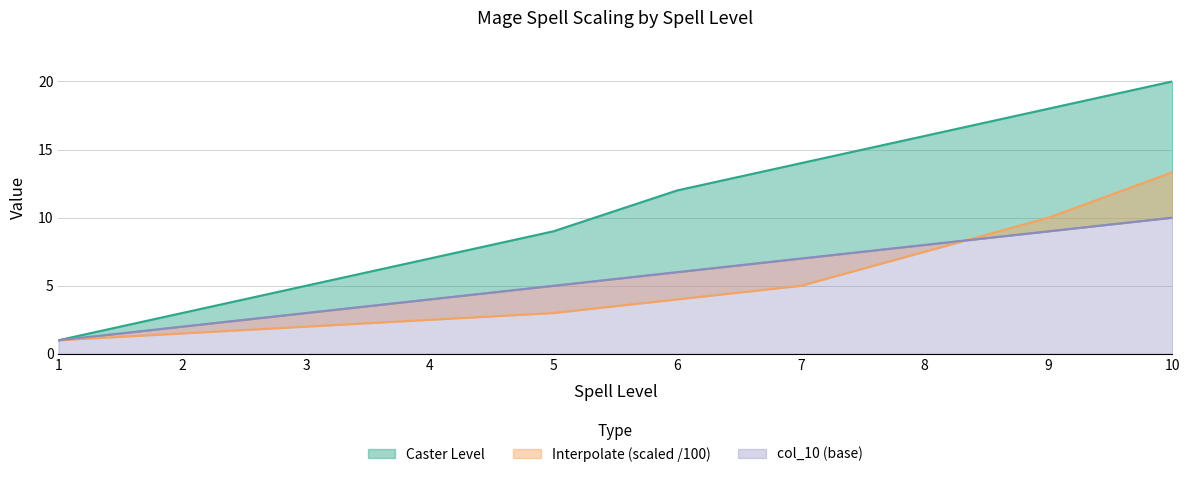

What is the difference between the highest and lowest values at 7?

9.0